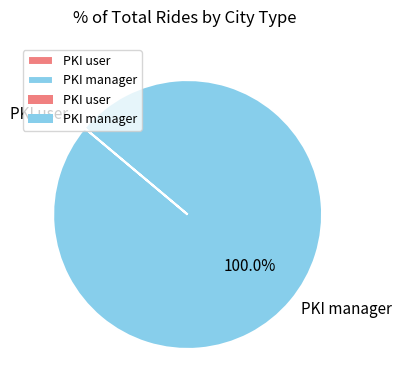

Which category has the biggest portion of the pie?

PKI manager